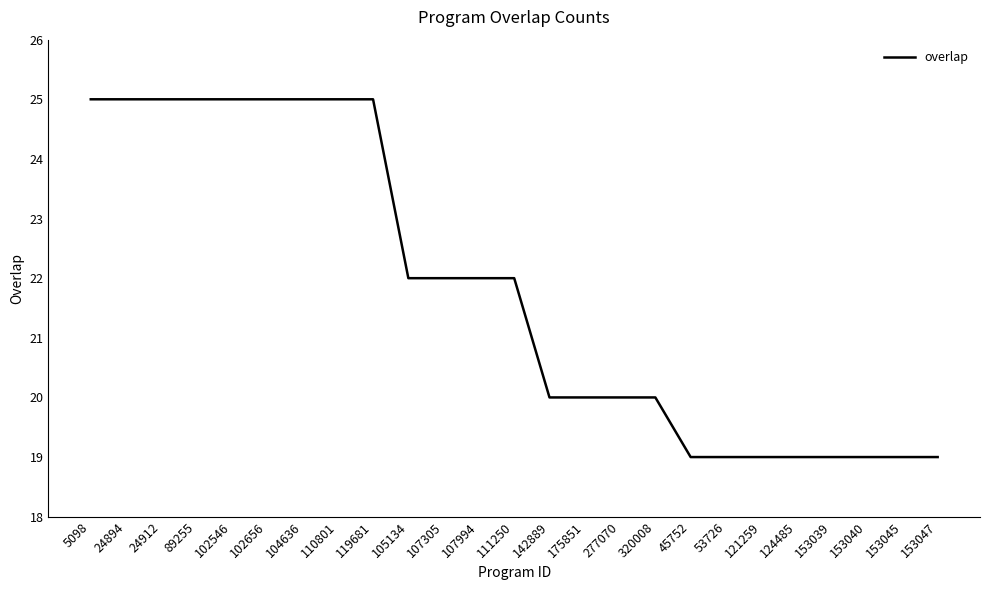

What position from the right is 153045?

2